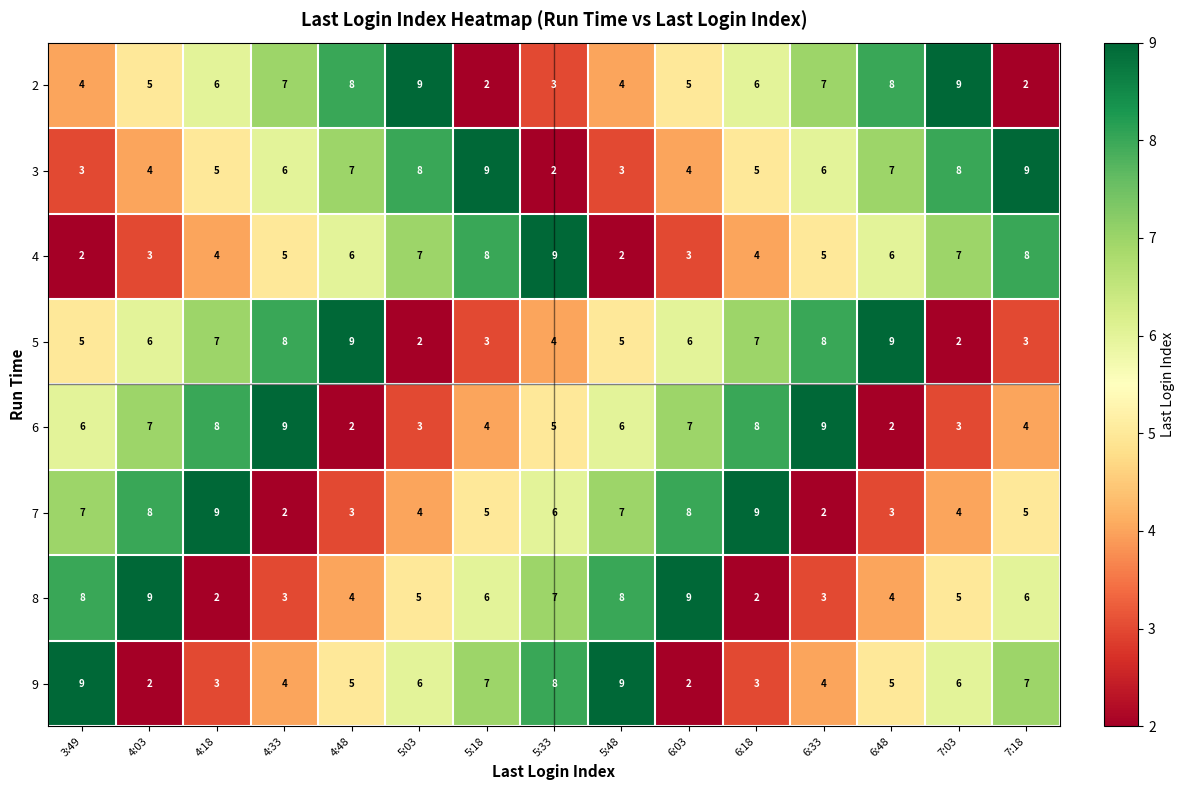

What is the difference between the highest and lowest values at 5:03?

7